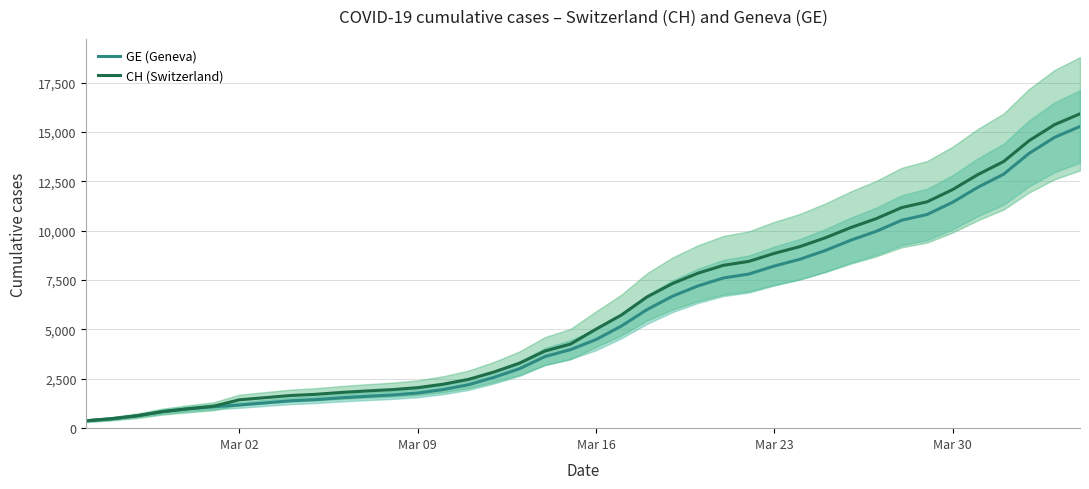

What is the maximum value for CH (Switzerland)?

15926